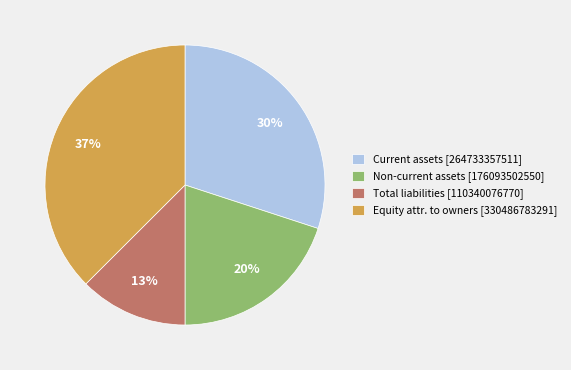

How many slices are in this pie chart?

4